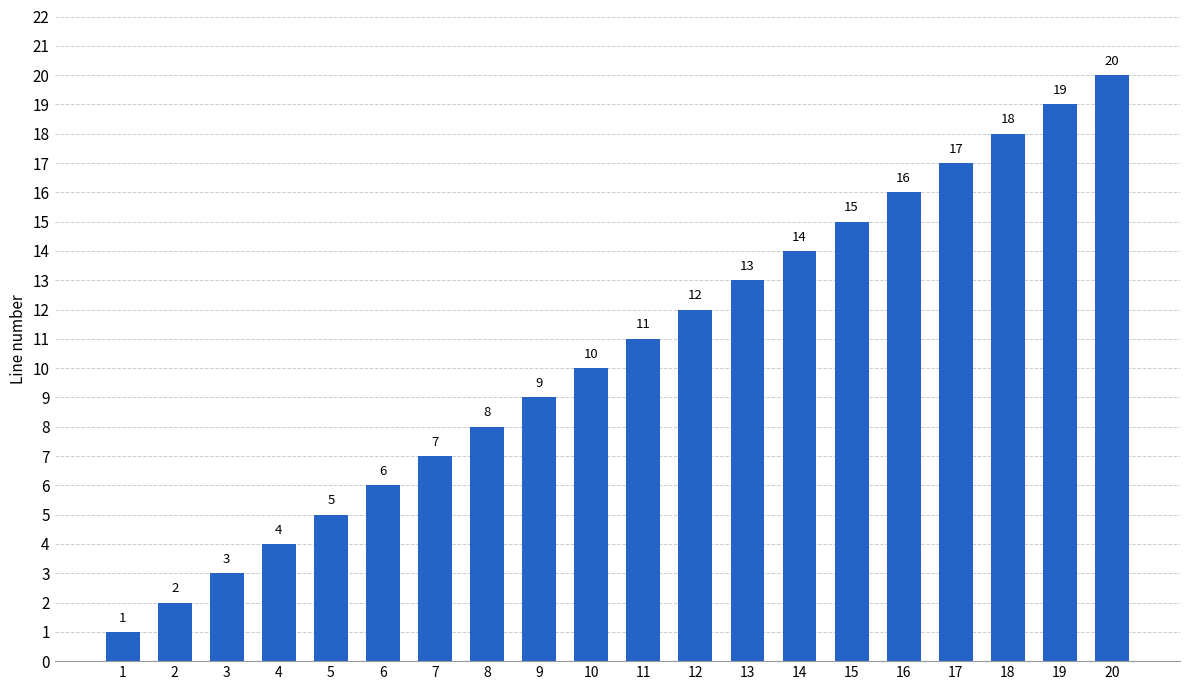

Are the bars grouped side by side (vs. stacked)?

No